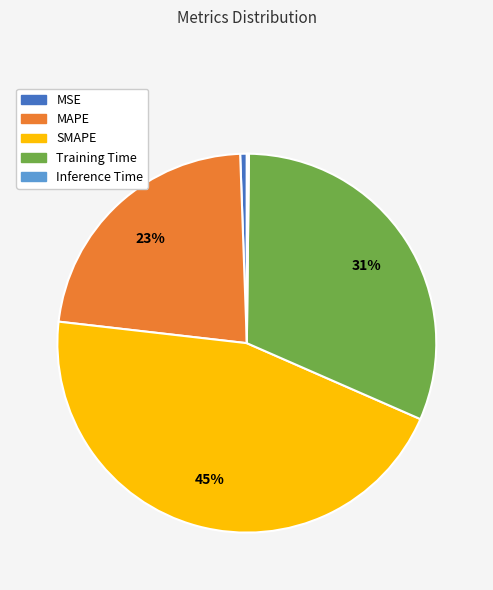

Is there a majority slice in this chart?

No